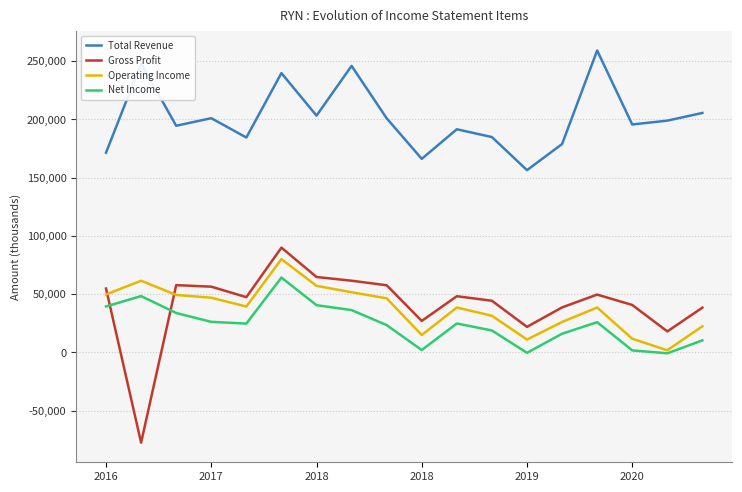

True or false: Gross Profit and Net Income cross at least once.

True